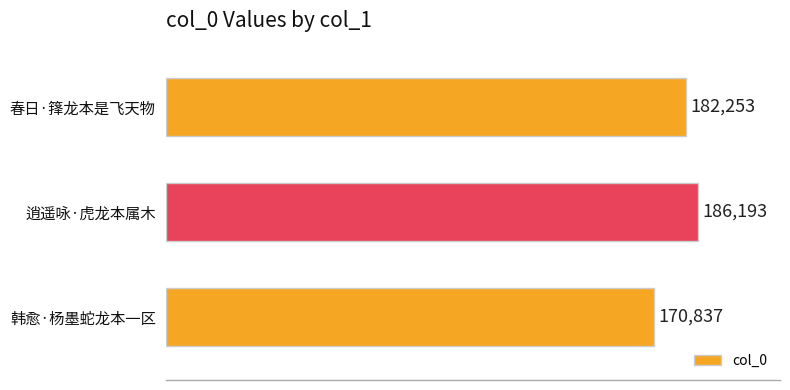

What is the maximum value shown in the chart?

186193